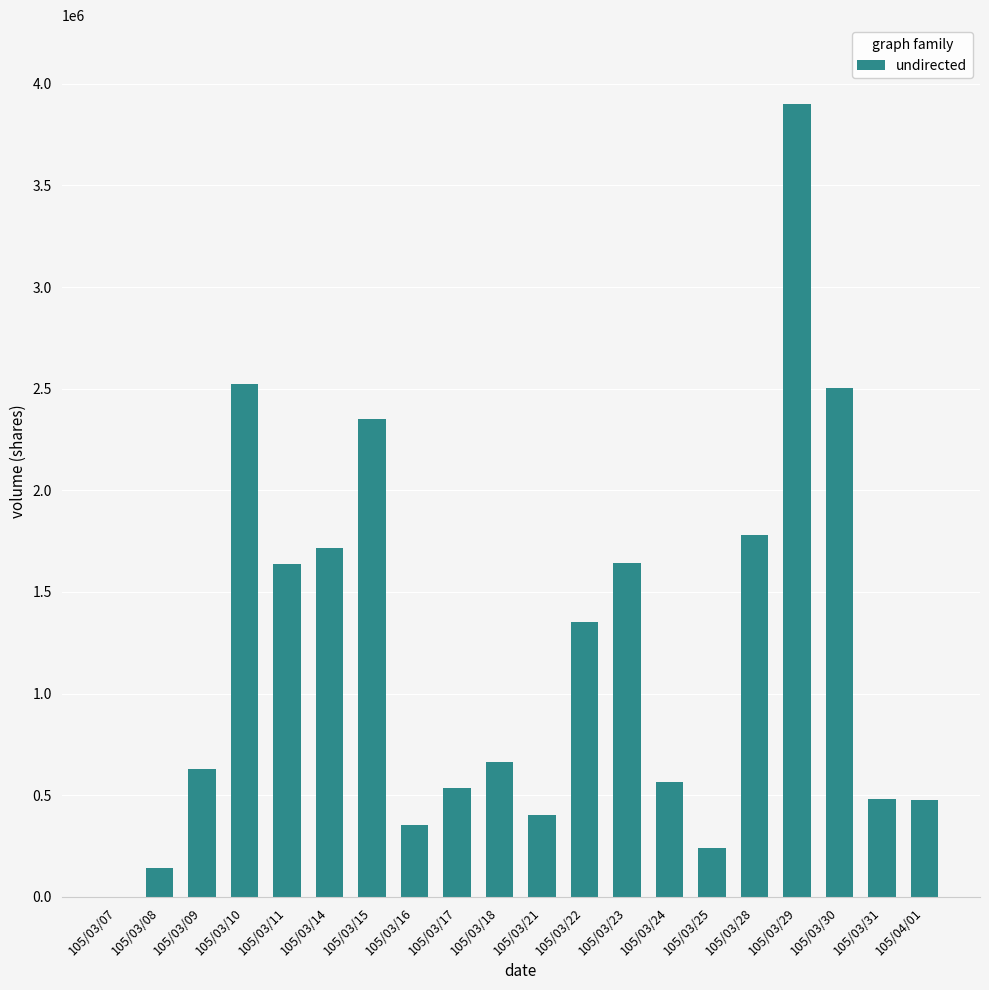

Where is the data nearest to the value 1949500?

105/03/28